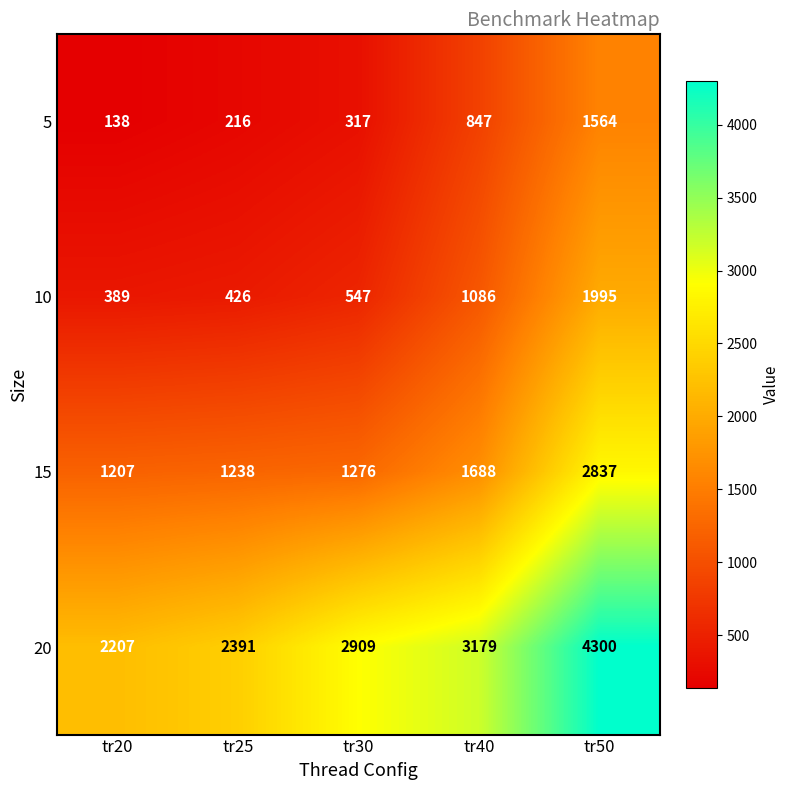

What is the total value across all series at tr40?

6800